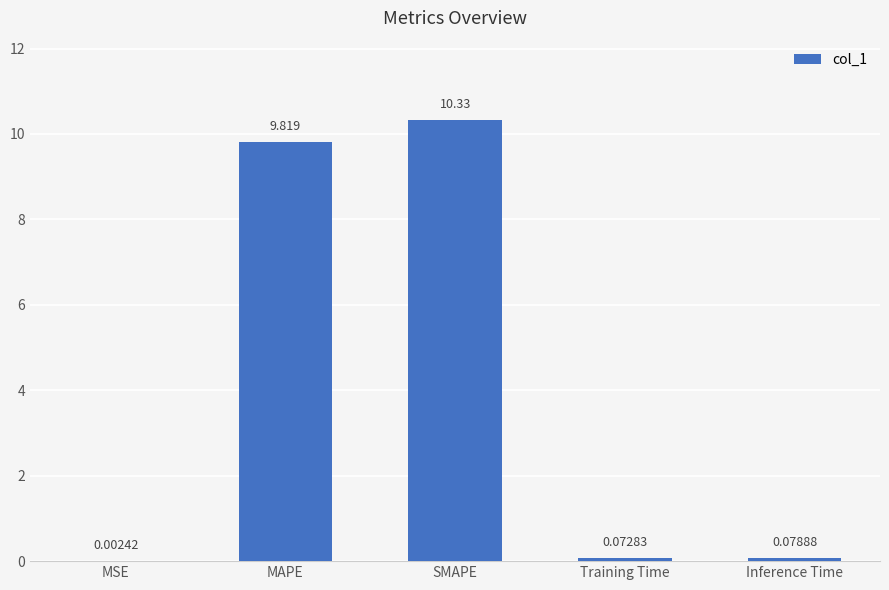

What is the greatest value displayed?

10.3